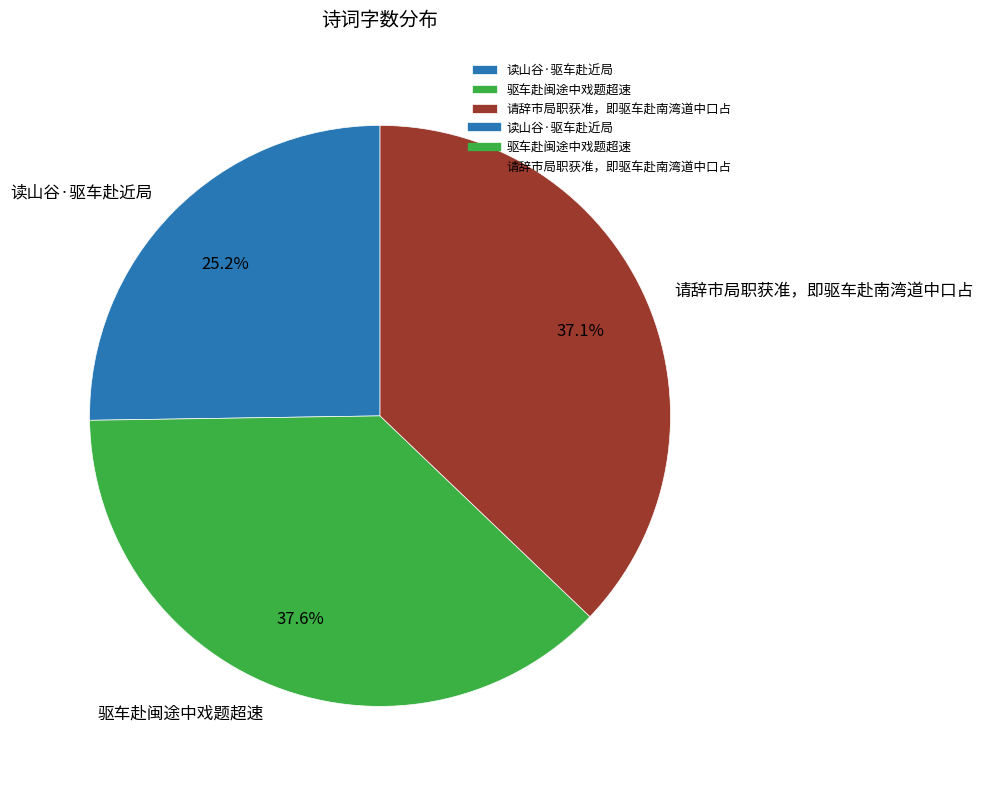

To the nearest percent, what is the difference between the largest and smallest slice percentages?

12%